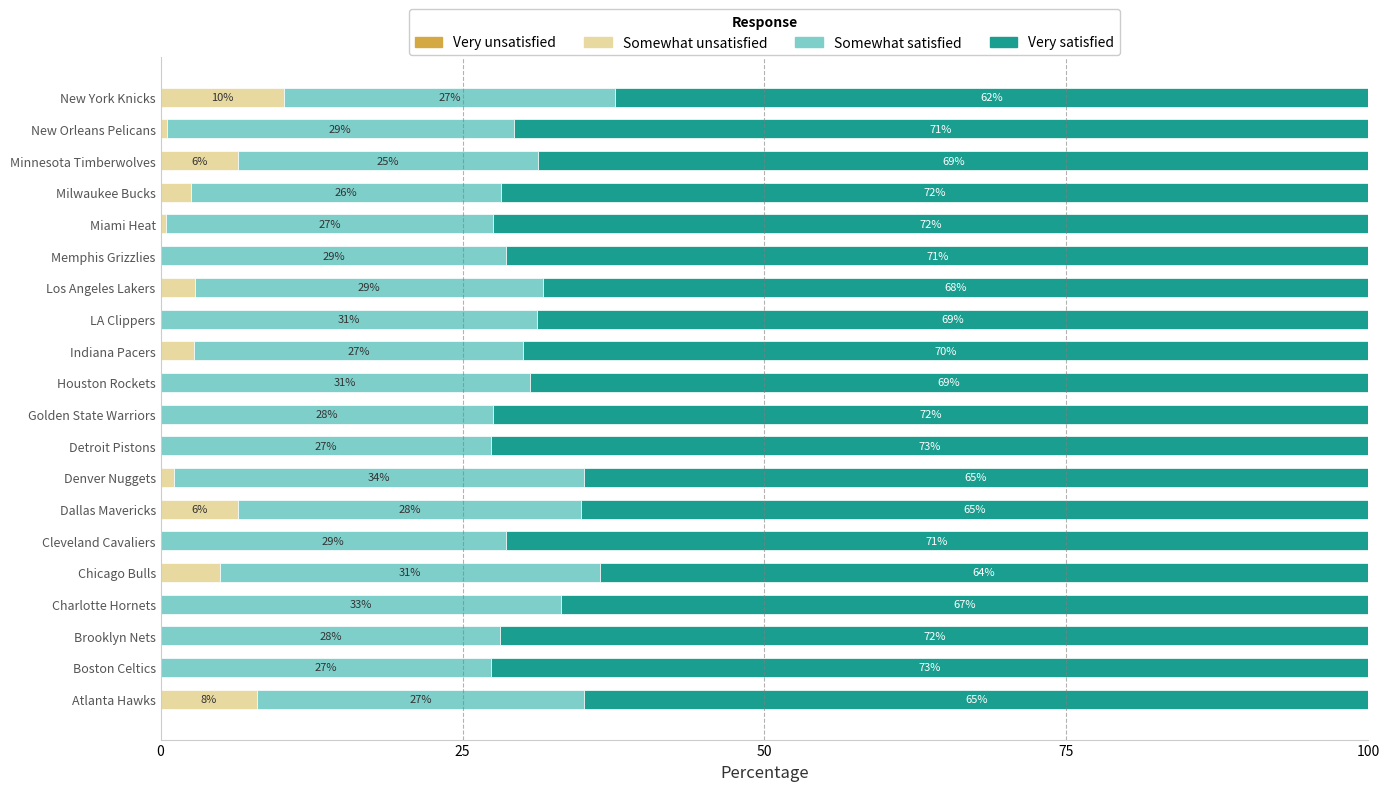

What is the highest value of the Somewhat unsatisfied series?

10.2